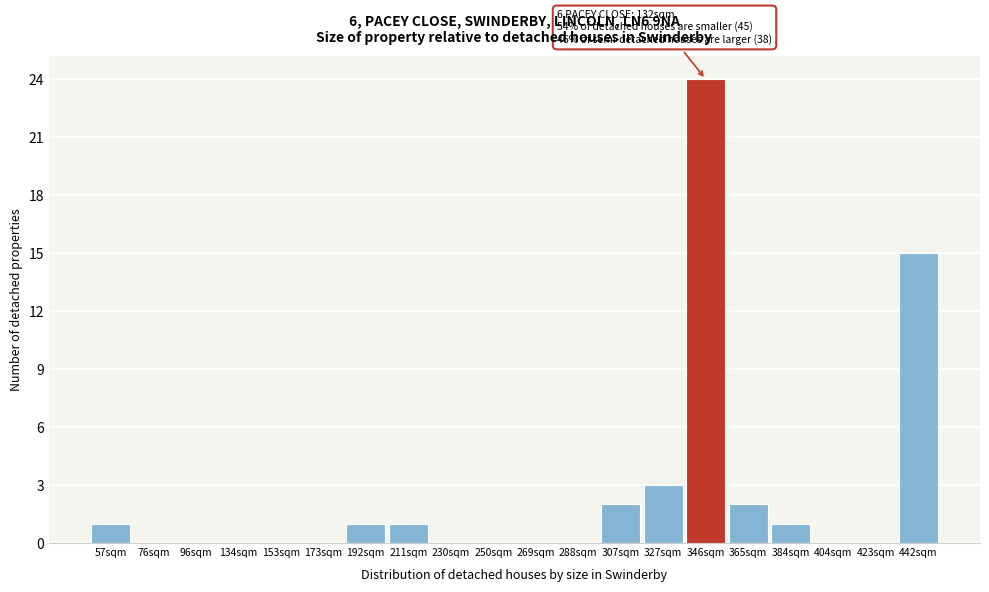

Reading left to right, what are all the values shown in this chart?

57sqm=1	76sqm=0	96sqm=0	134sqm=0	153sqm=0	173sqm=0	192sqm=1	211sqm=1	230sqm=0	250sqm=0	269sqm=0	288sqm=0	307sqm=2	327sqm=3	346sqm=24	365sqm=2	384sqm=1	404sqm=0	423sqm=0	442sqm=15